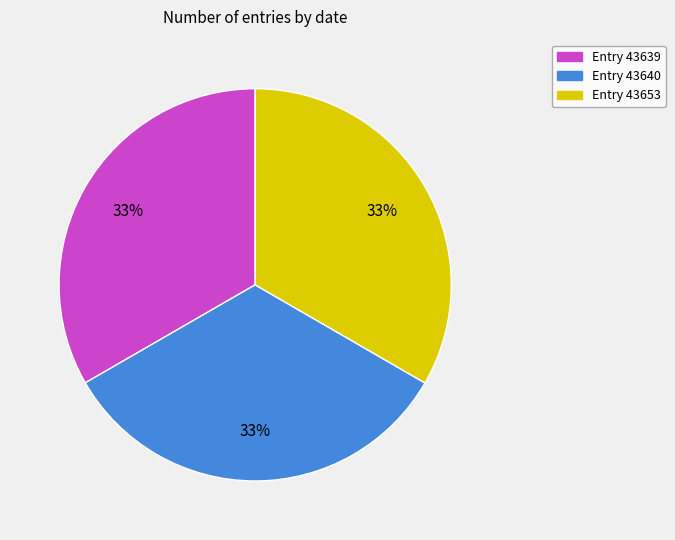

To the nearest percent, what is the average slice percentage?

33%